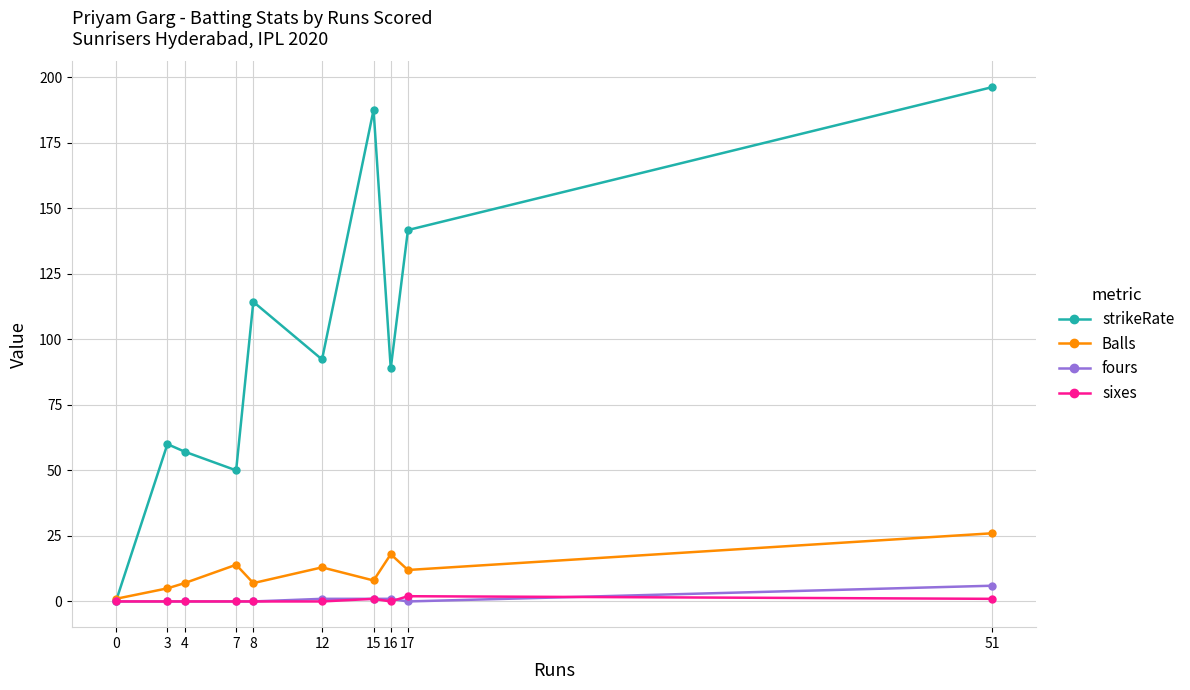

At how many categories does at least one series exceed 95?

4